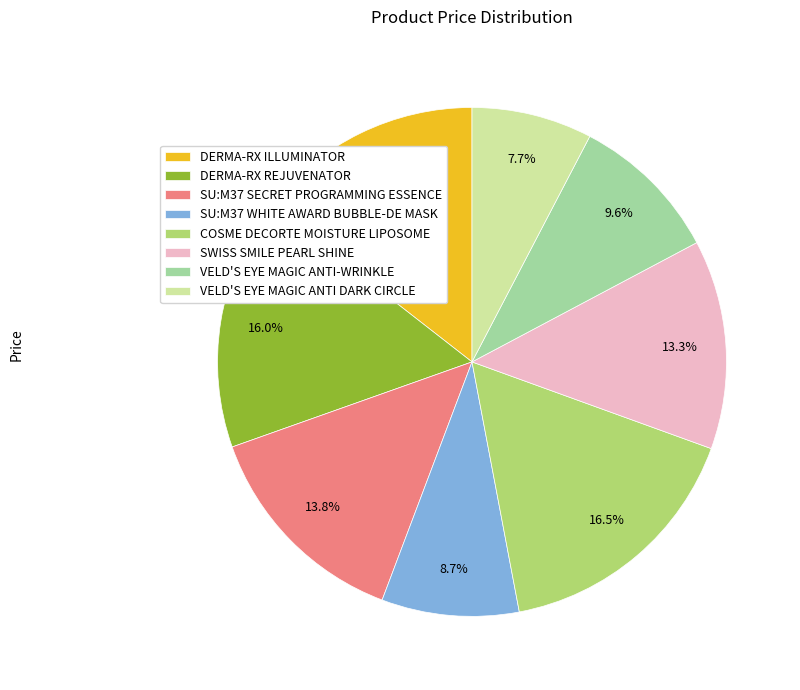

Is DERMA-RX ILLUMINATOR the majority of the pie?

No